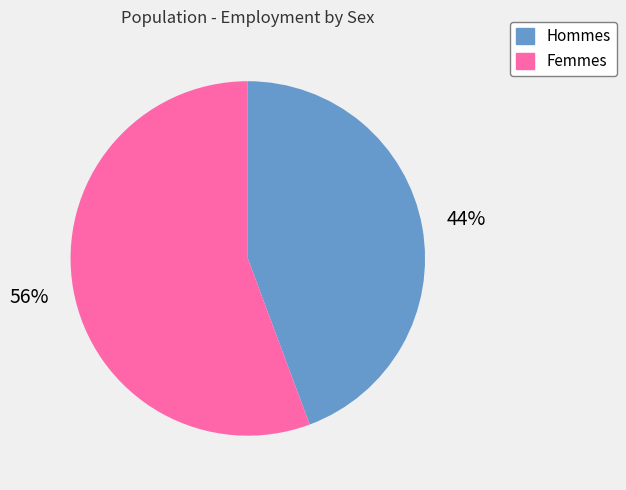

Does any single category account for the majority?

Yes